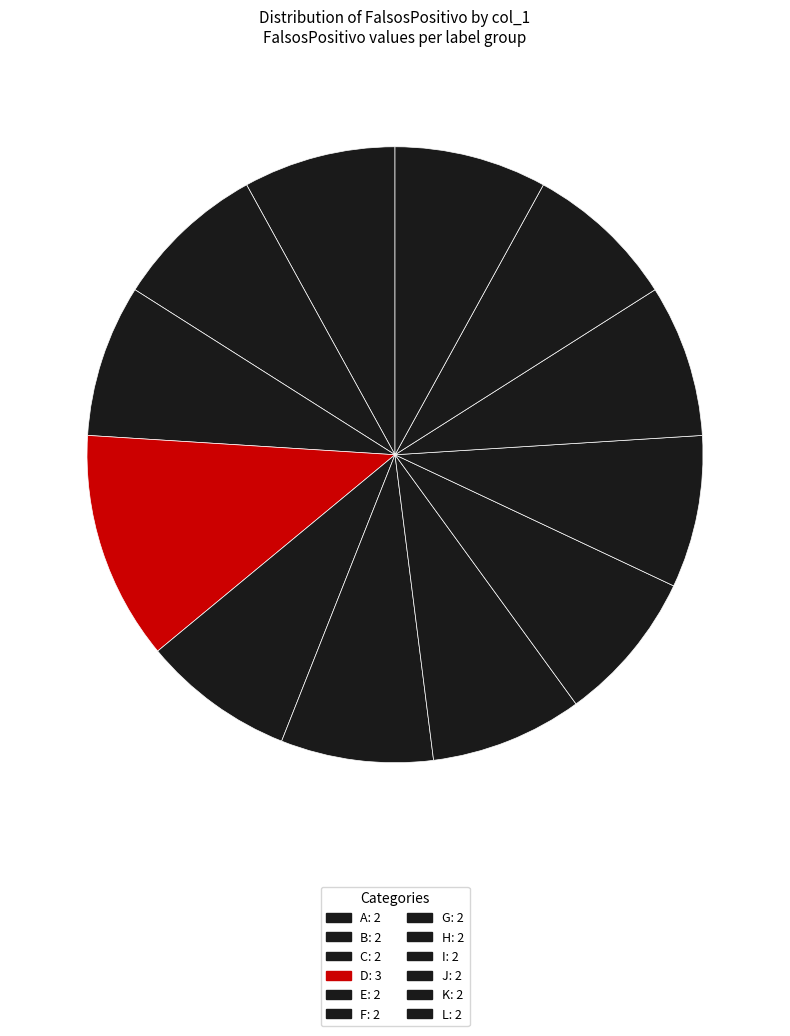

True or false: L accounts for 8% of the total.

True